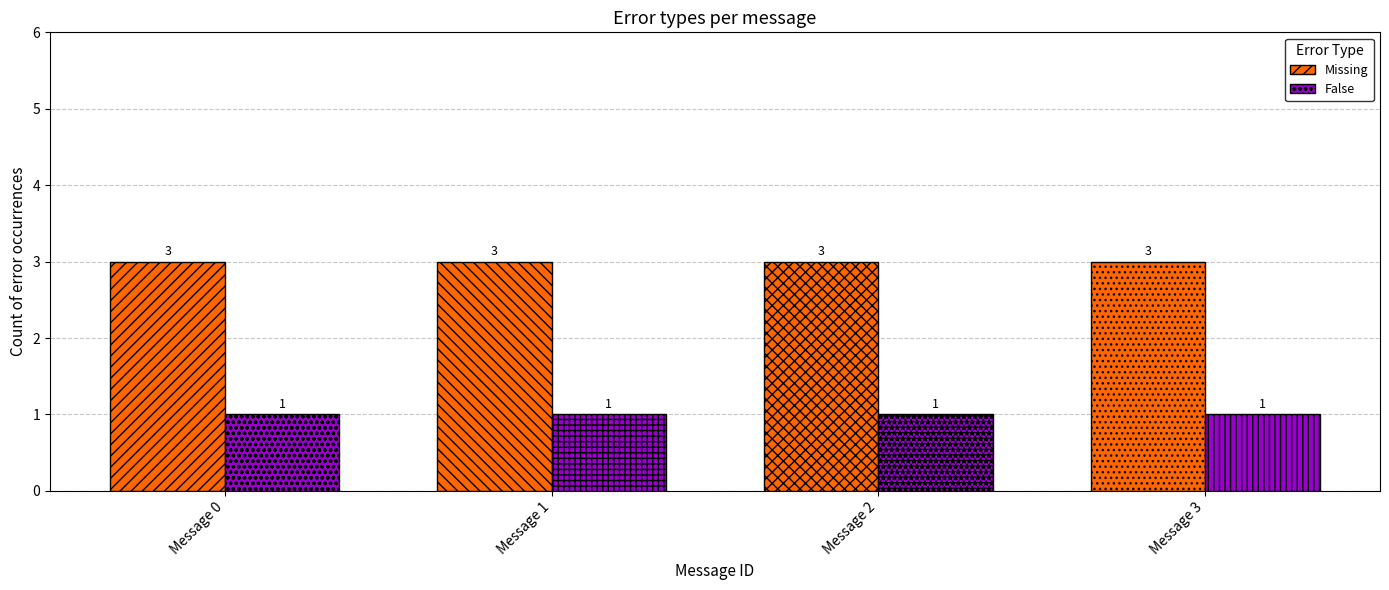

List the series in order of their overall mean, highest first.

Missing, False